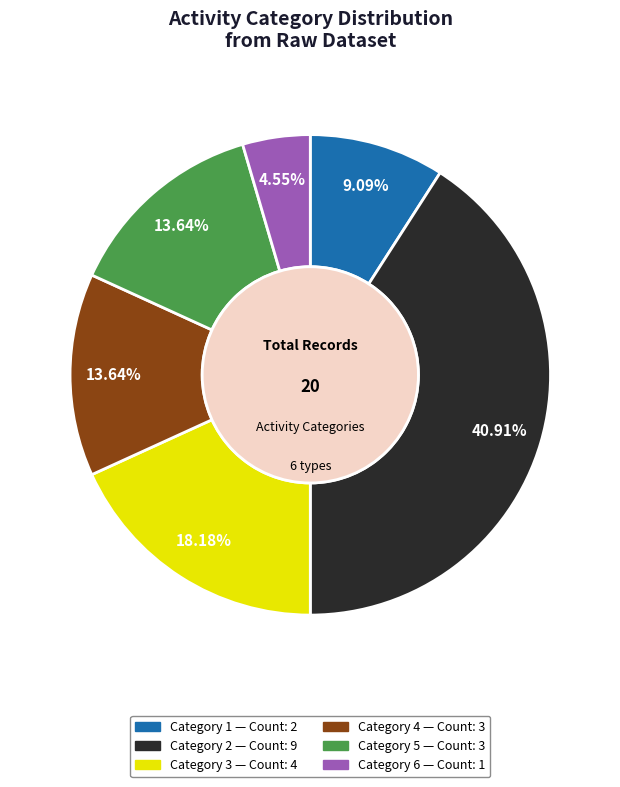

Is there any slice that represents more than half of the pie?

No